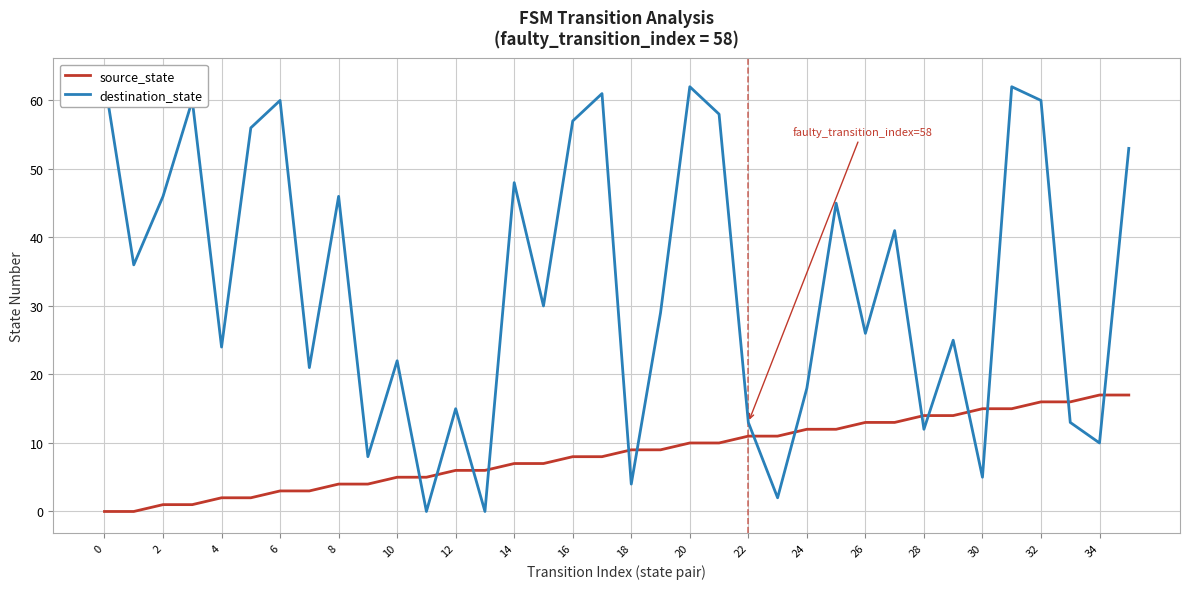

Which series has the largest total across all categories?

destination_state